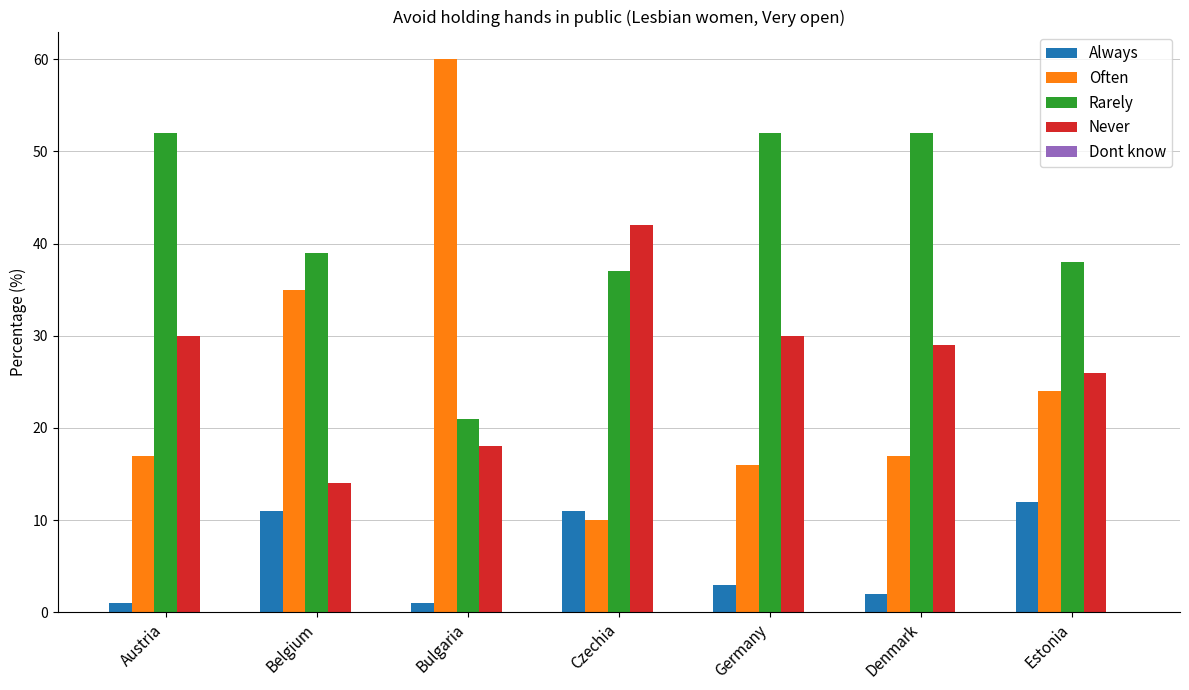

Read the Never value at Germany, to the nearest 5.

30